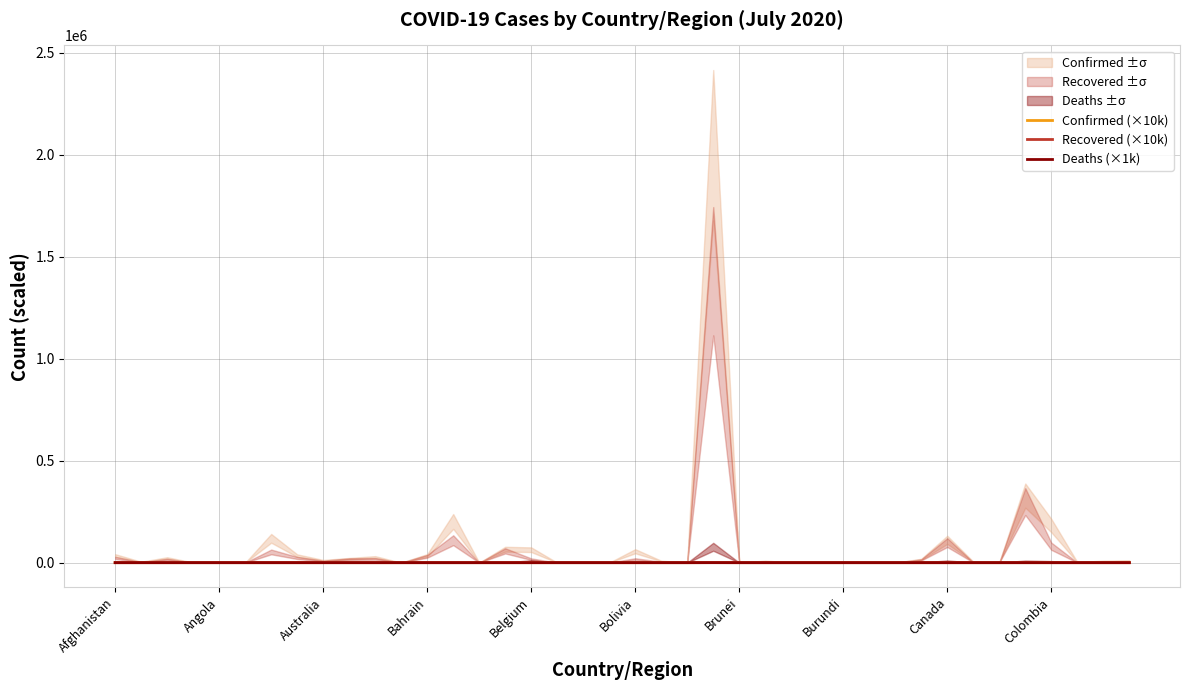

How many times do Deaths (×1k) and Recovered (×10k) cross each other?

8